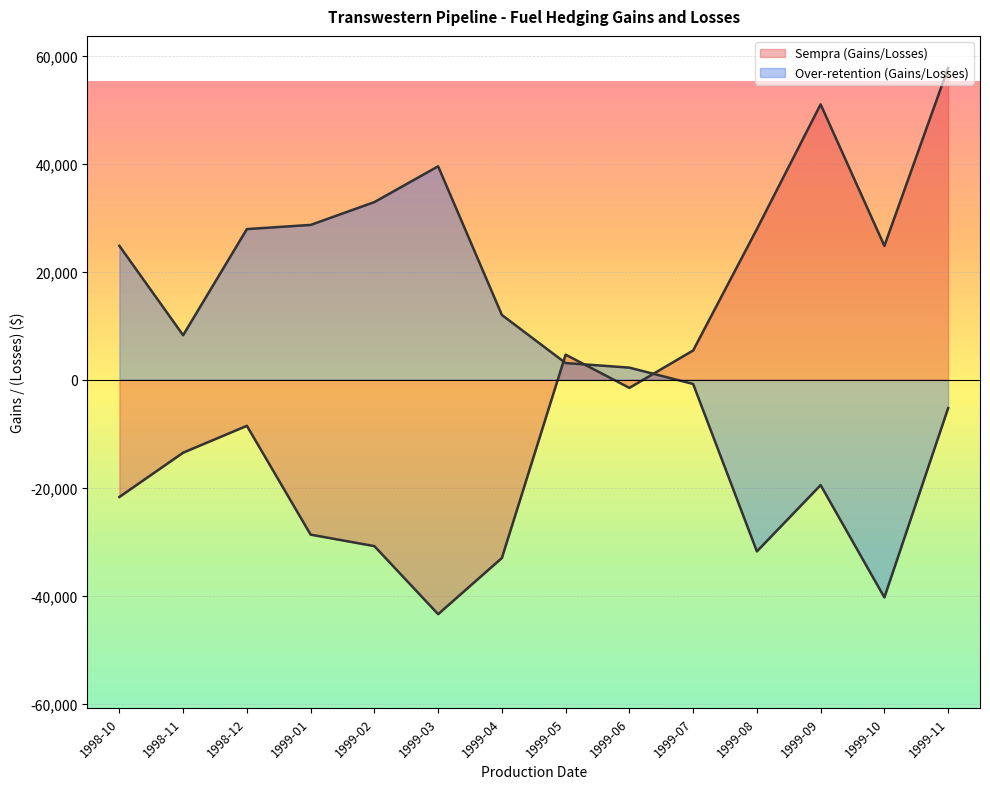

Which series has the largest range (max minus min)?

Sempra (Gains/Losses)